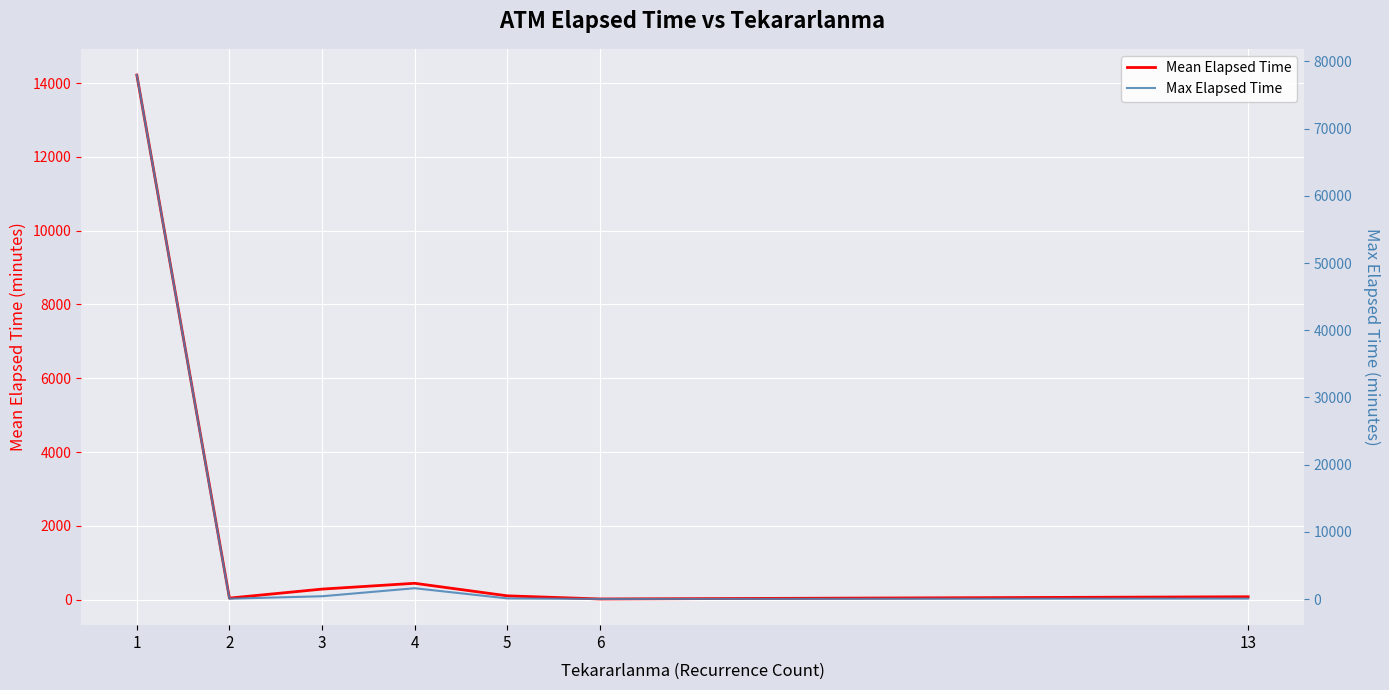

True or false: Max Elapsed Time and Mean Elapsed Time intersect in this chart.

False